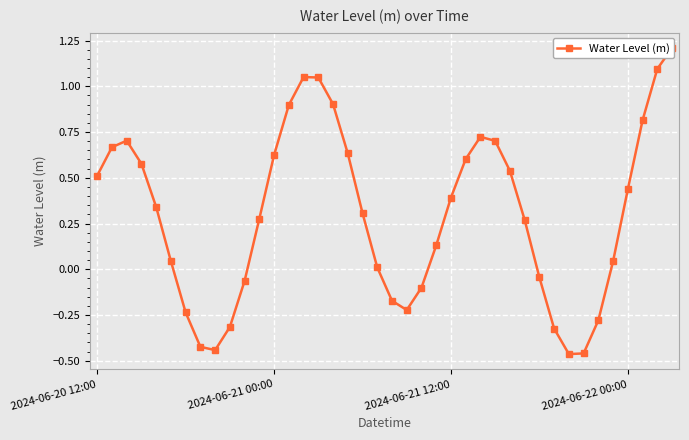

Where does the data first go above 0?

2024-06-20 12:00